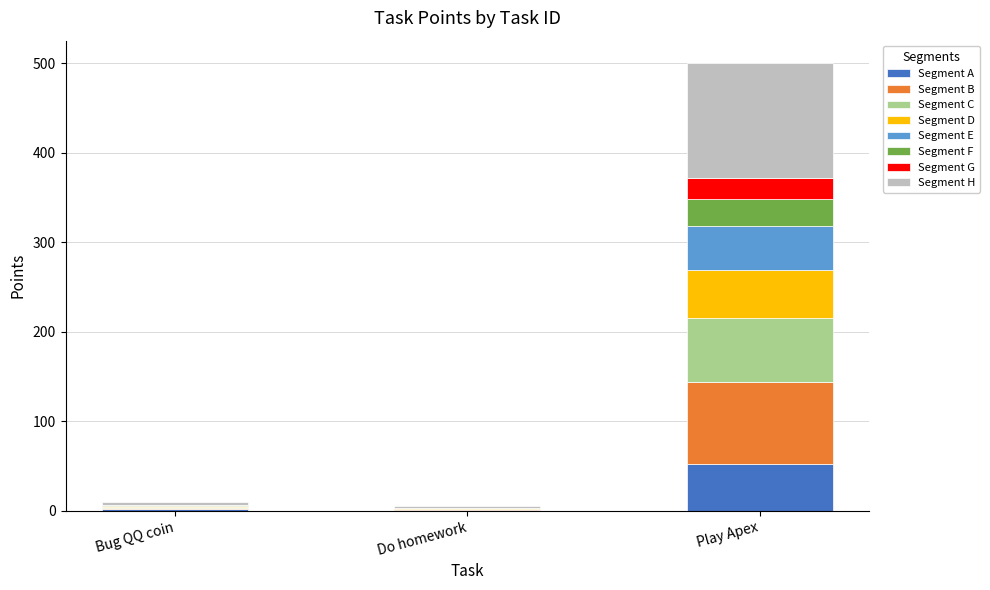

At which category is the sum across all series the highest?

Play Apex